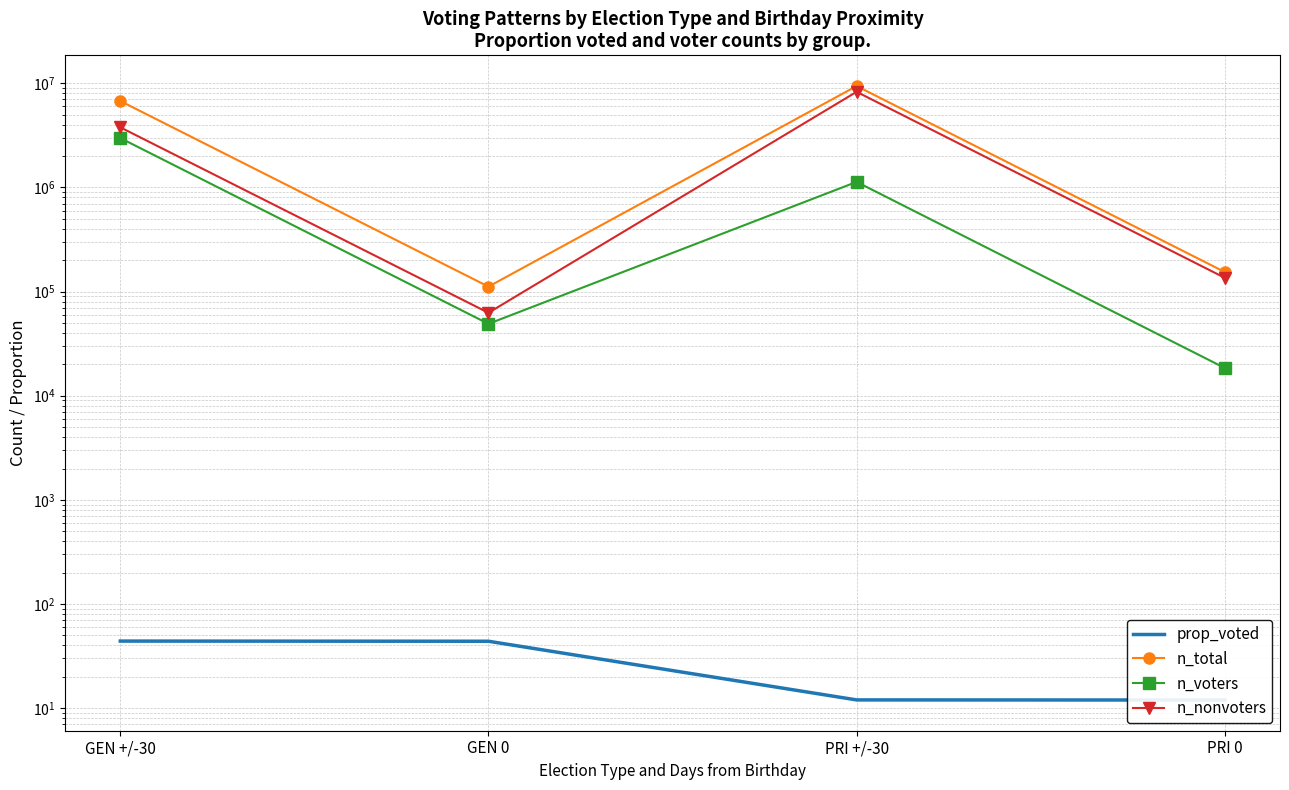

Which series has the largest total across all categories?

n_total